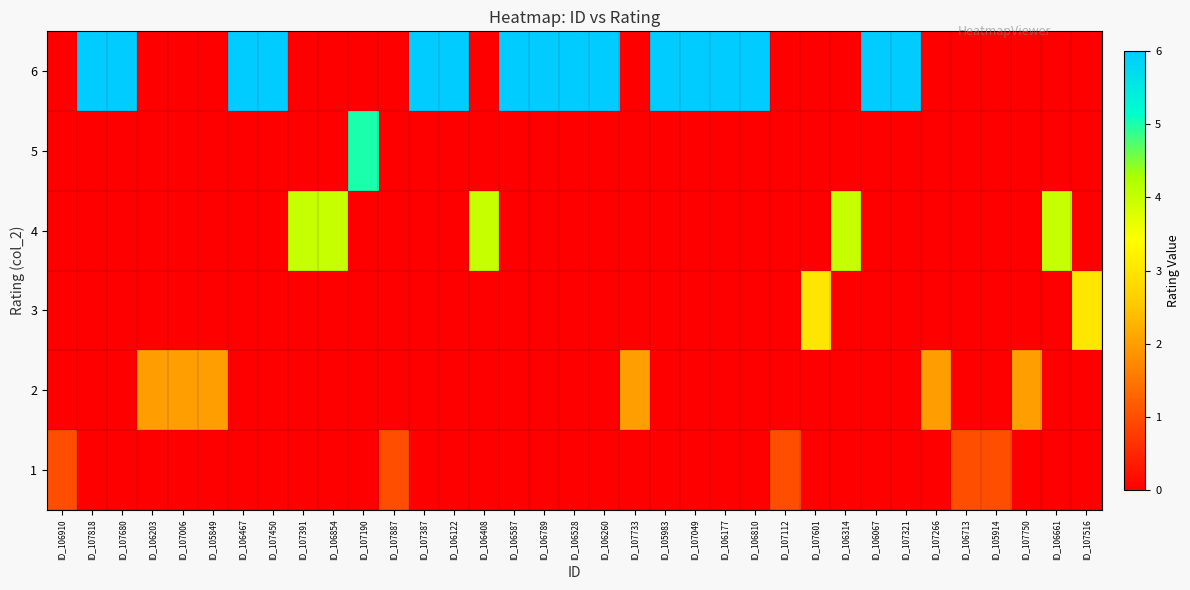

At how many categories does at least one series exceed 2?

24